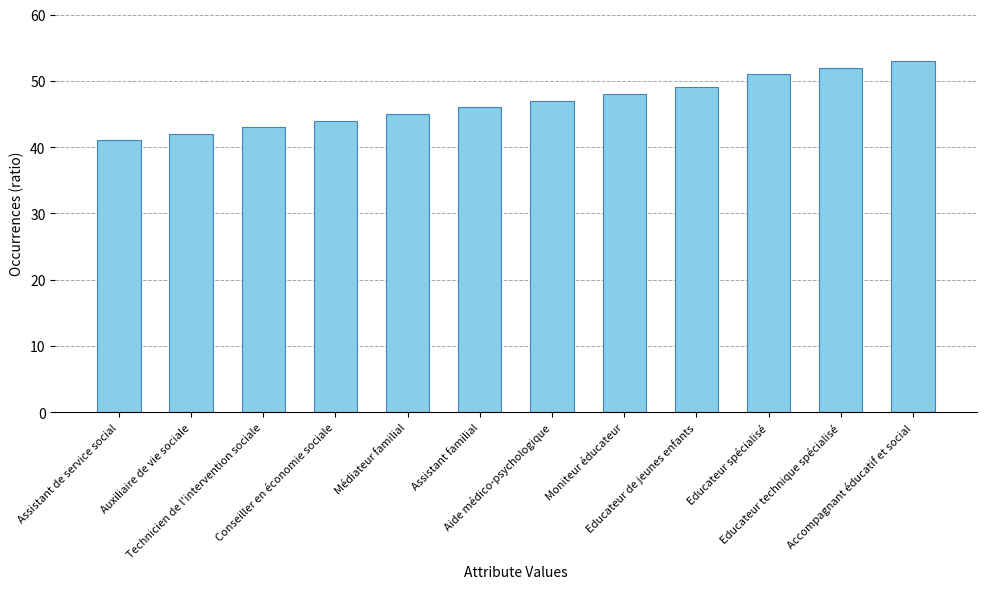

What is the difference between the second highest and minimum values?

11